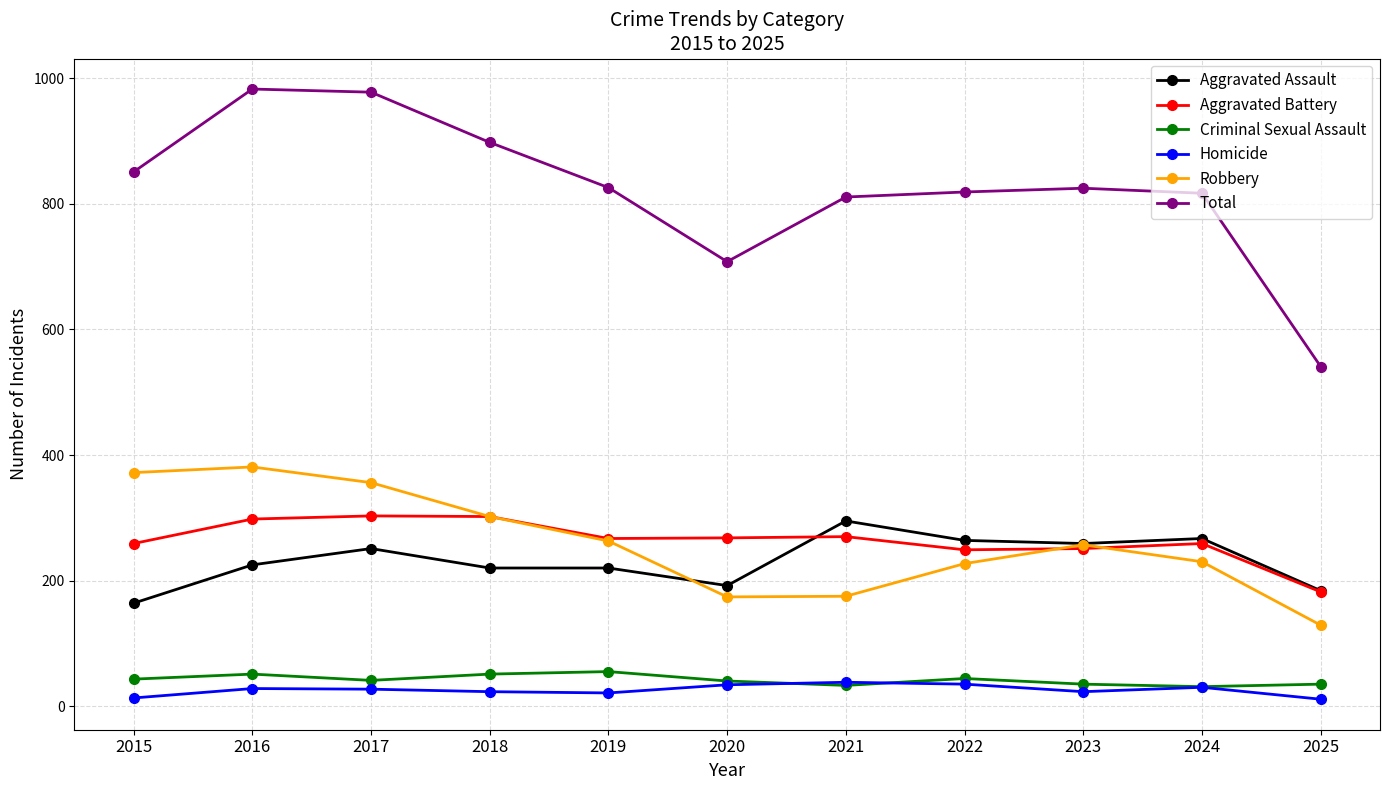

True or false: Homicide has more than 0 interior local peaks.

True